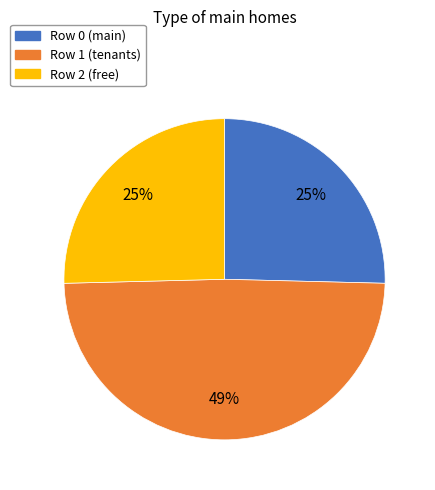

Is there a majority slice in this chart?

No